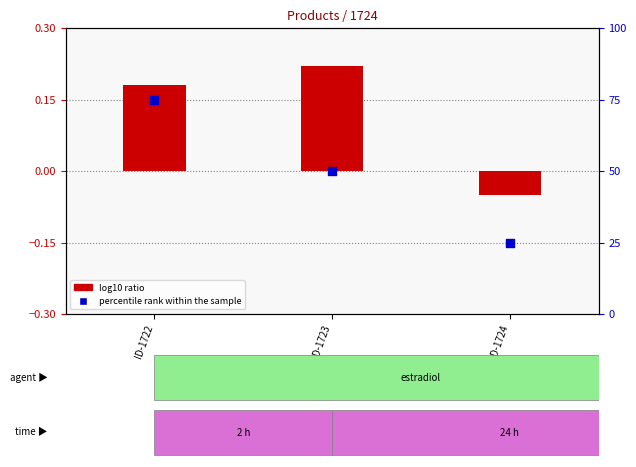

Which series has the largest total across all categories?

percentile rank within the sample